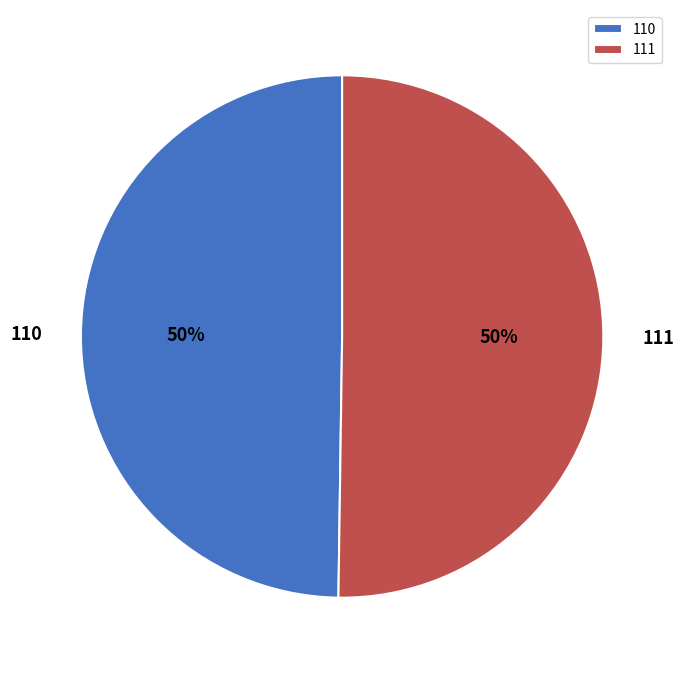

Do 110 and 111 together represent more than half of the pie?

Yes